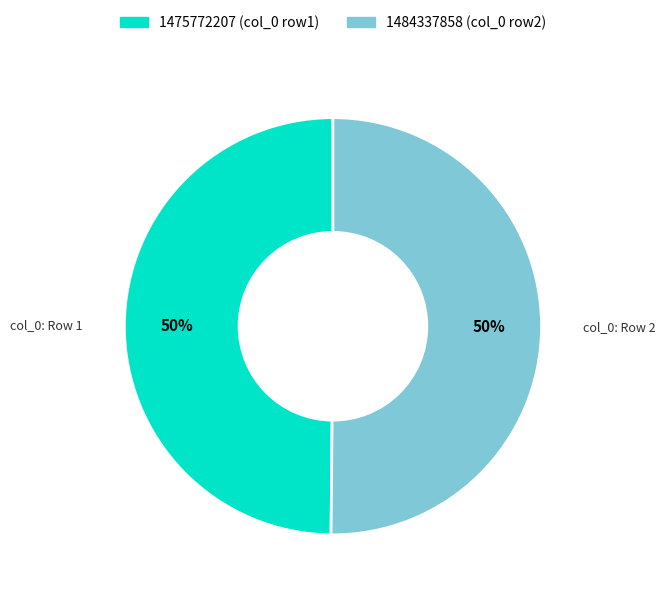

What is the ratio of the value at 1475772207 to the value at 1484337858?

1.0